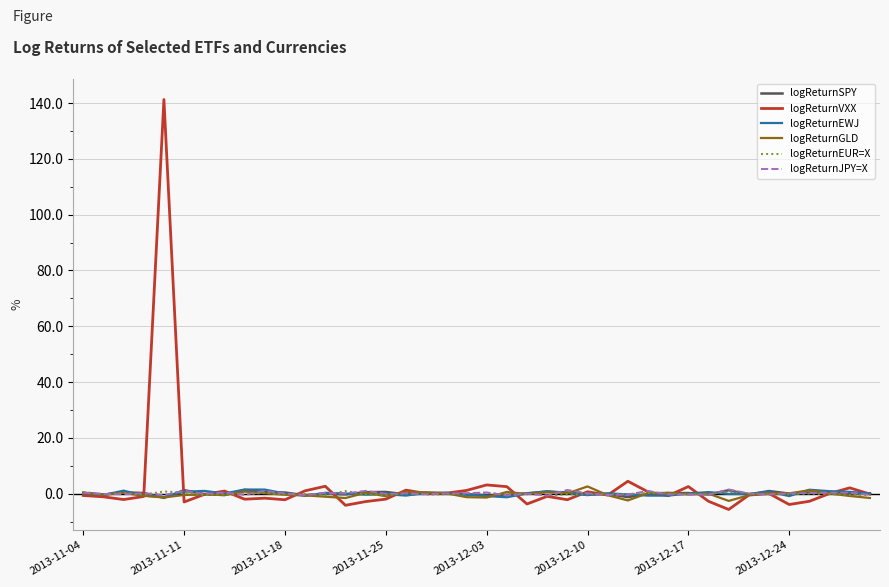

Does the chart have visible grid lines?

Yes